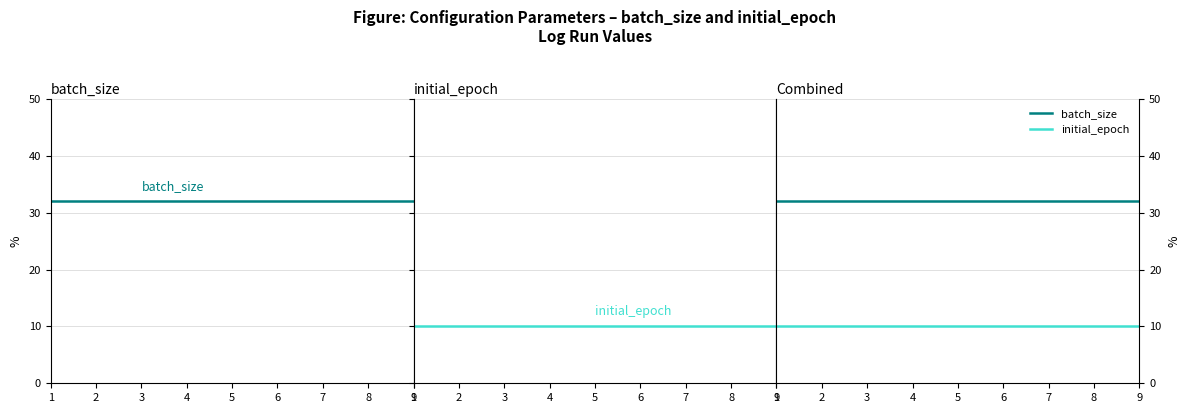

Where is initial_epoch nearest to the value 10?

1